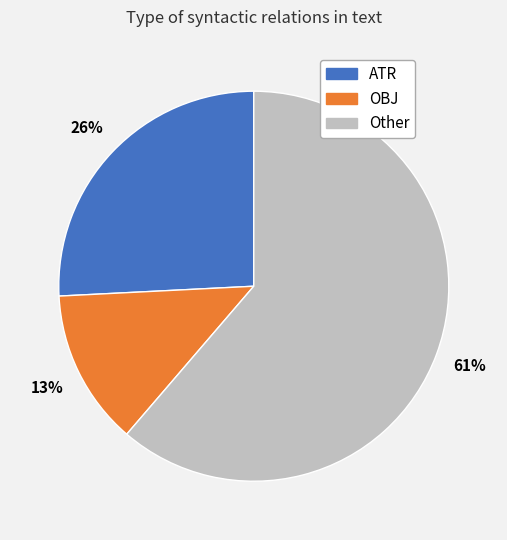

What percentage is the OBJ slice, to the nearest percent?

13%